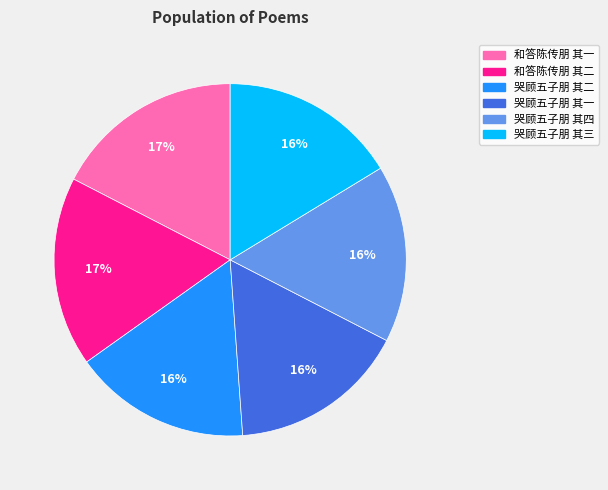

True or false: 哭顾五子朋 其四 accounts for 16% of the total.

True